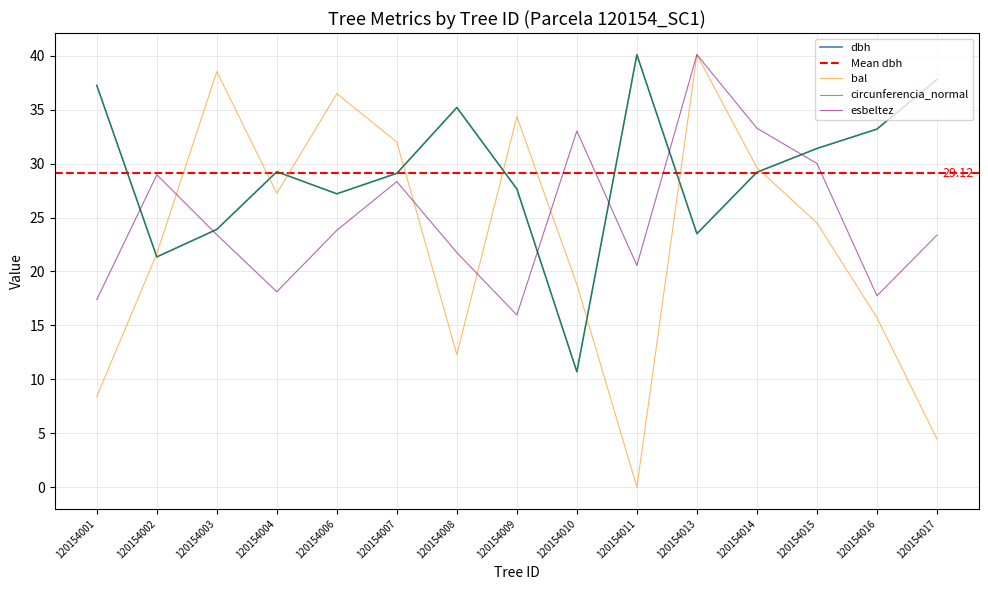

True or false: dbh has more than 1 interior local peaks.

True